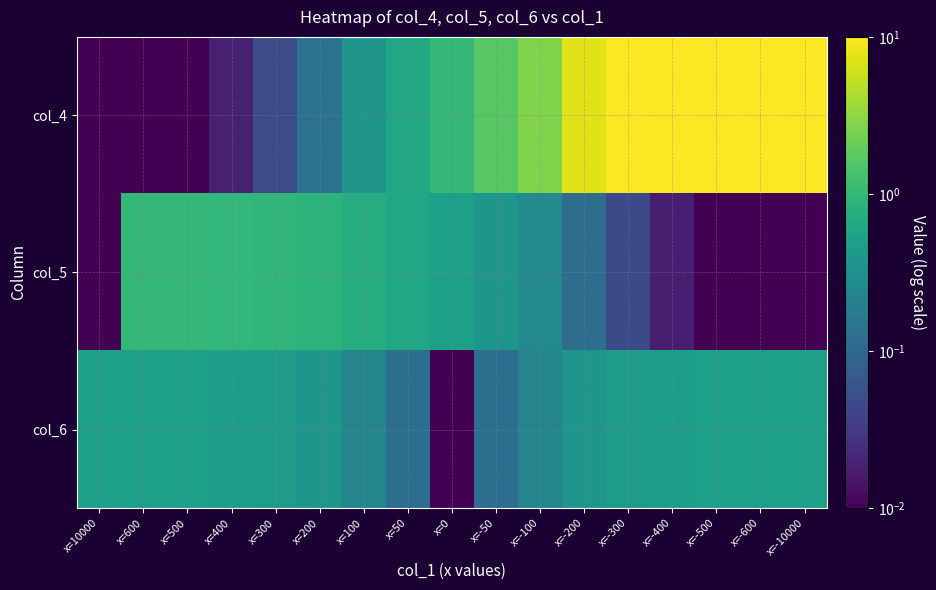

Reading left to right, what are all the values shown in this chart?

col_4: x=10000=0.0	x=600=0.0	x=500=0.0	x=400=0.0	x=300=0.0	x=200=0.1	x=100=0.4	x=50=0.6	x=0=1.0	x=-50=1.6	x=-100=2.7	x=-200=7.4	x=-300=20.1	x=-400=54.6	x=-500=100.0	x=-600=100.0	x=-10000=100.0
col_5: x=10000=0.0	x=600=1.0	x=500=1.0	x=400=1.0	x=300=1.0	x=200=0.9	x=100=0.7	x=50=0.6	x=0=0.5	x=-50=0.4	x=-100=0.3	x=-200=0.1	x=-300=0.0	x=-400=0.0	x=-500=0.0	x=-600=0.0	x=-10000=0.0
col_6: x=10000=0.5	x=600=0.5	x=500=0.5	x=400=0.5	x=300=0.5	x=200=0.4	x=100=0.2	x=50=0.1	x=0=0.0	x=-50=0.1	x=-100=0.2	x=-200=0.4	x=-300=0.5	x=-400=0.5	x=-500=0.5	x=-600=0.5	x=-10000=0.5